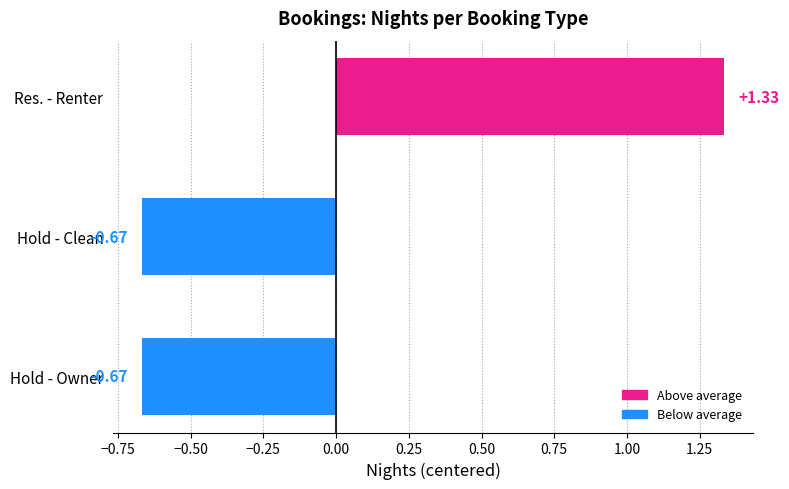

How many positive values are there?

1